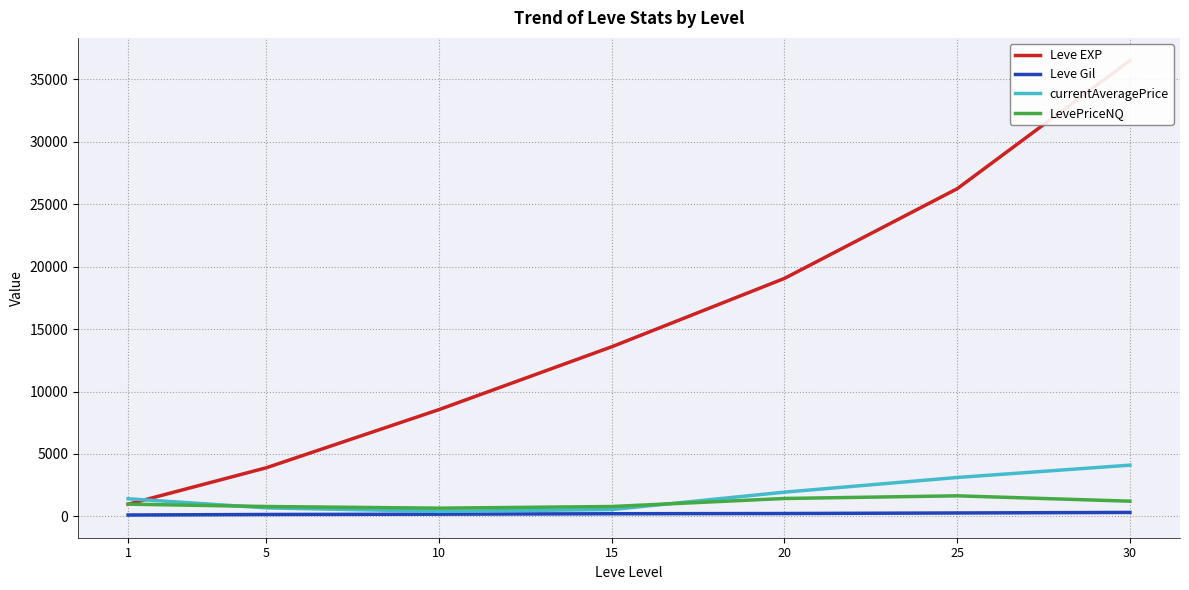

Rank the series at 5 from highest to lowest value.

Leve EXP, LevePriceNQ, currentAveragePrice, Leve Gil